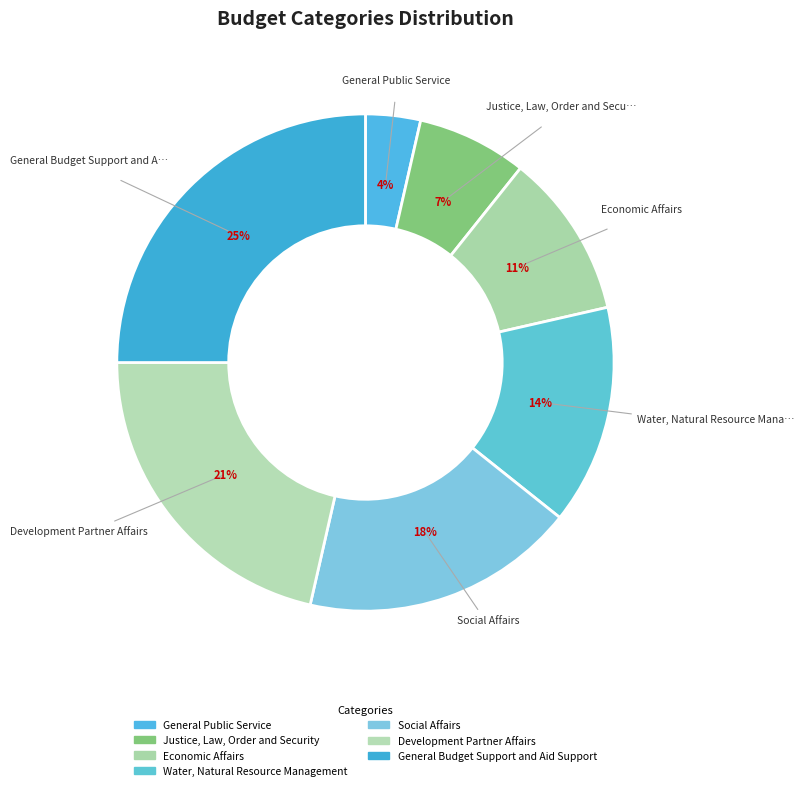

Rank the categories by value from highest to lowest.

General Budget Support and Aid Support, Development Partner Affairs, Social Affairs, Water, Natural Resource Management, Economic Affairs, Justice, Law, Order and Security, General Public Service